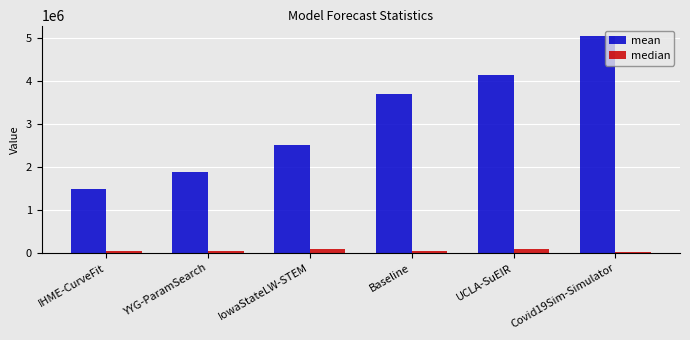

What is the sum of all mean values?

18832366.4